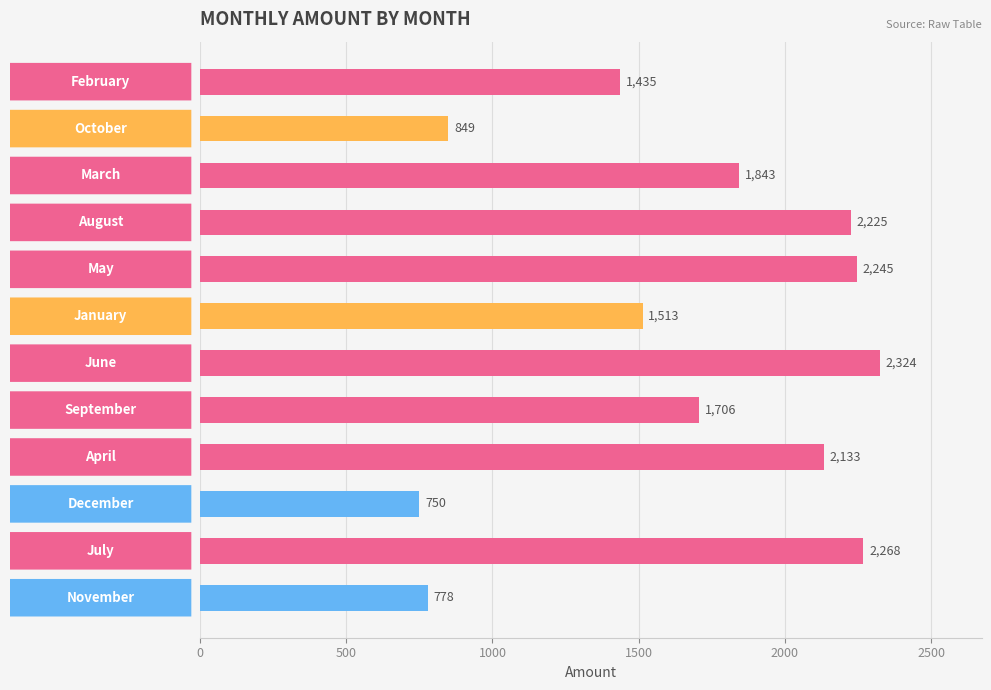

What is the maximum value shown in the chart?

2324